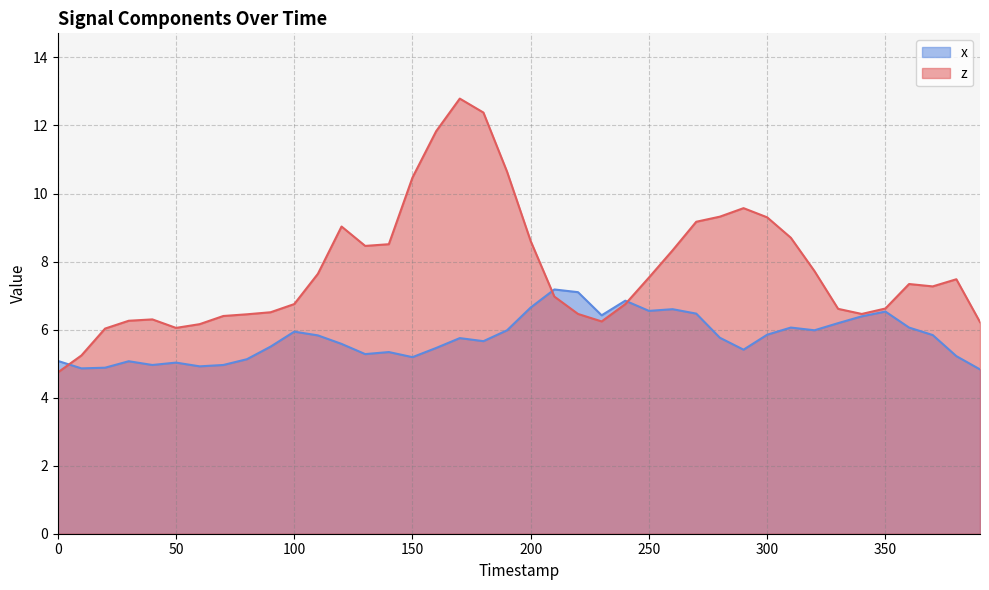

Which series changed the most between 260 and 280?

z